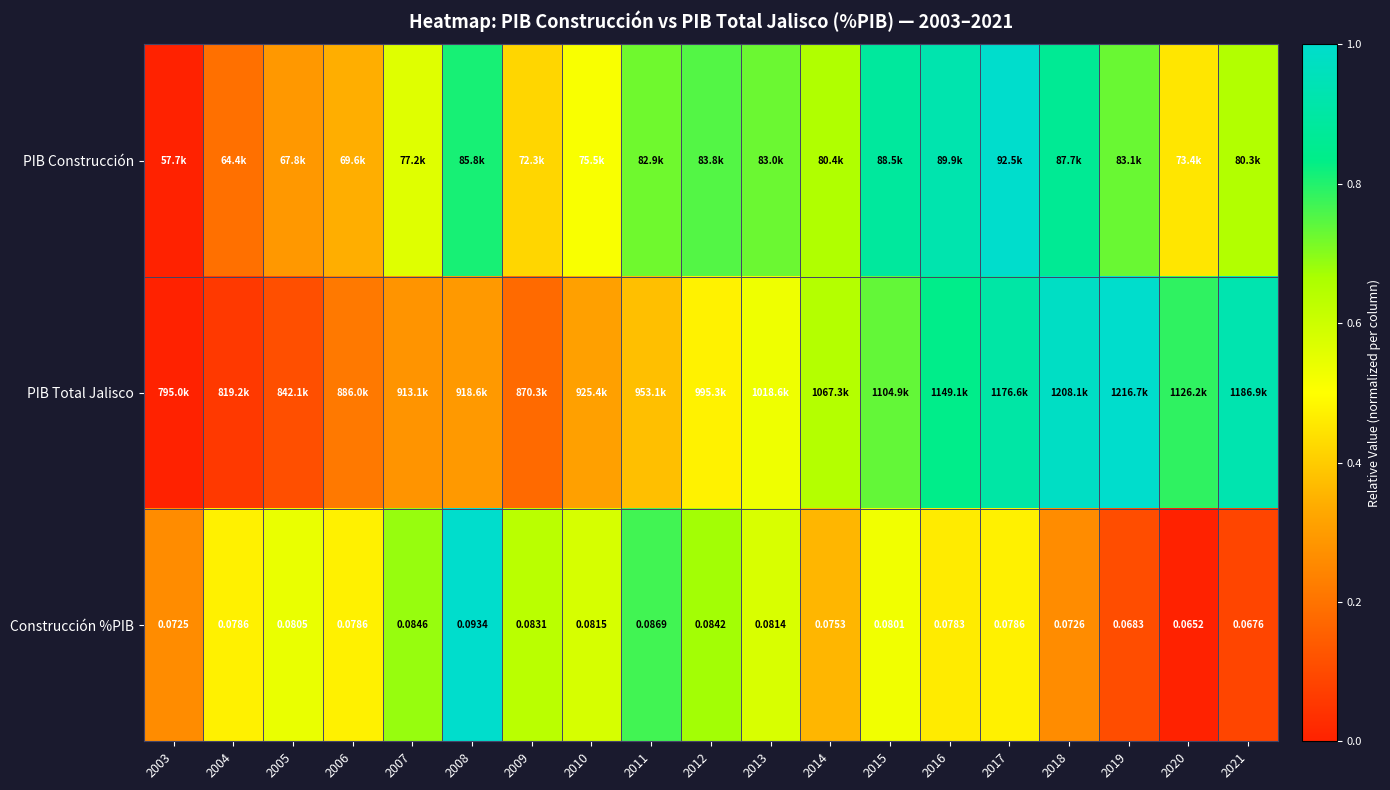

At which label is PIB Total Jalisco closest to 0?

2003